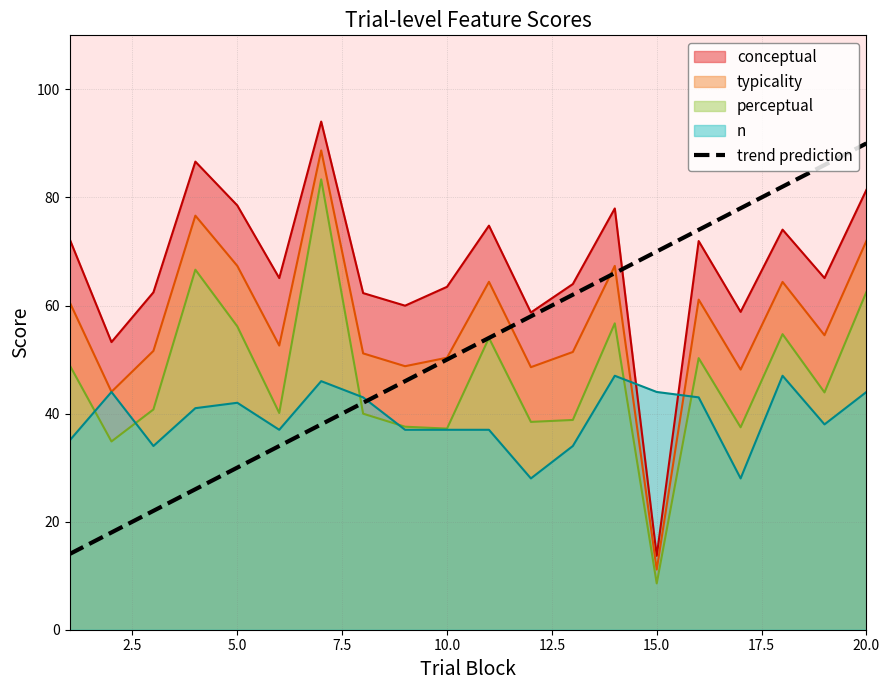

Which series has the largest total across all categories?

conceptual